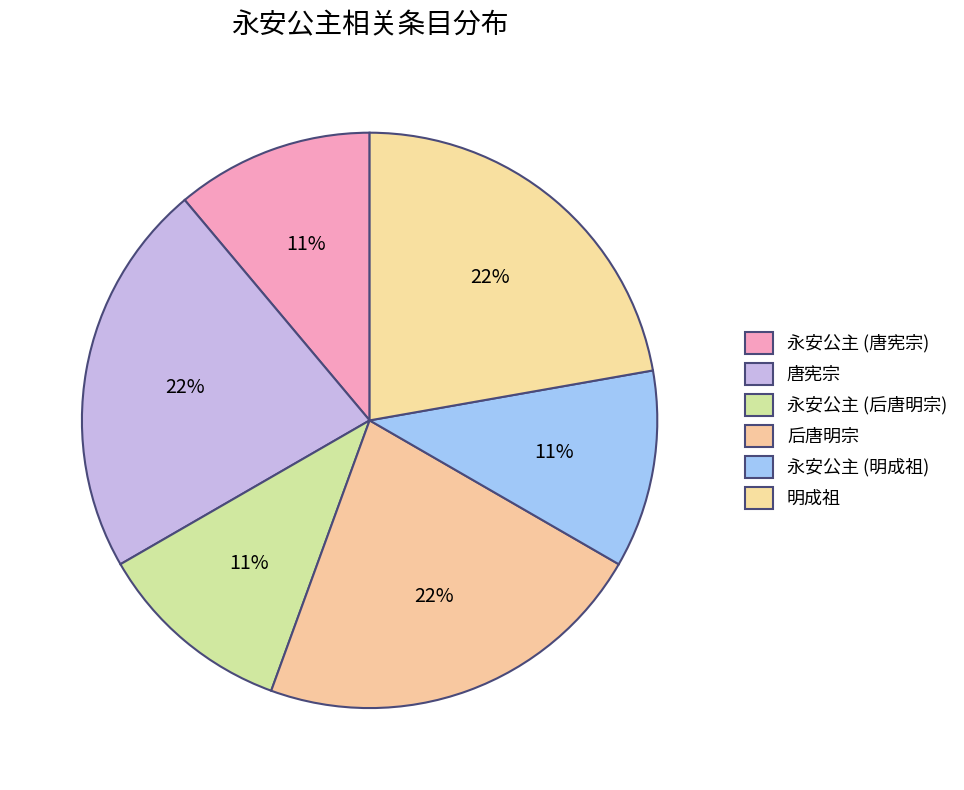

To the nearest percent, what portion does 永安公主 (唐宪宗) represent?

11%